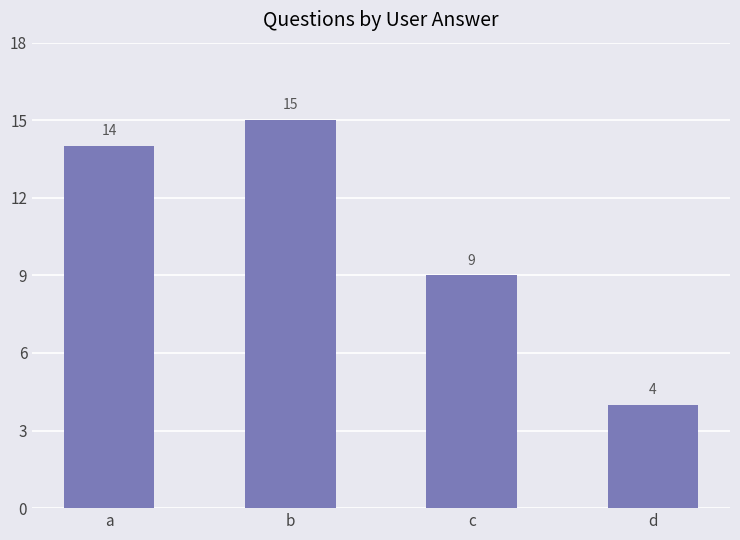

What is the ratio of the value at d to the value at c?

0.4